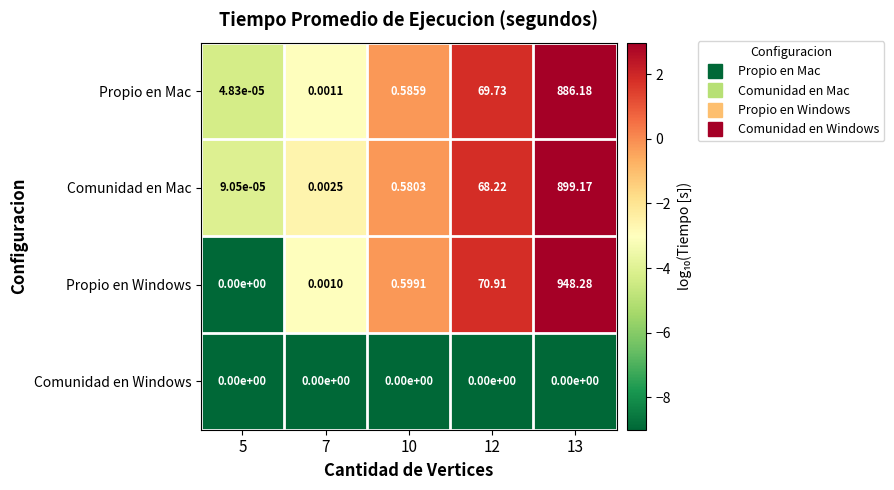

At 10, list the series in order from smallest to largest.

Comunidad en Windows, Comunidad en Mac, Propio en Mac, Propio en Windows